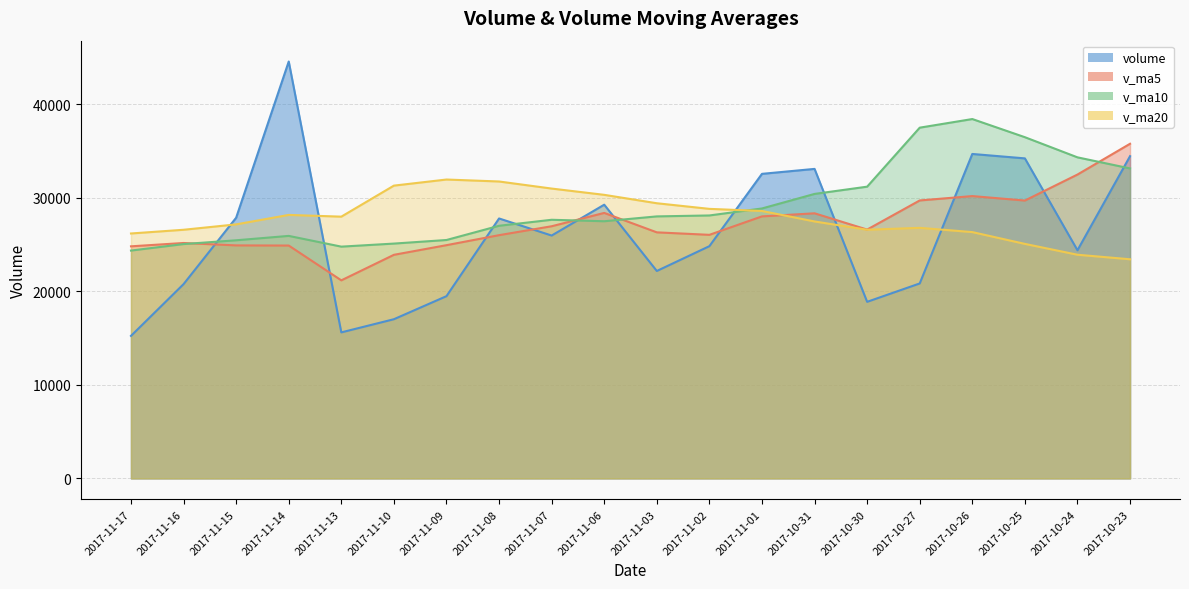

What is the value of the v_ma10 point at the 9th from the left?

27658.3